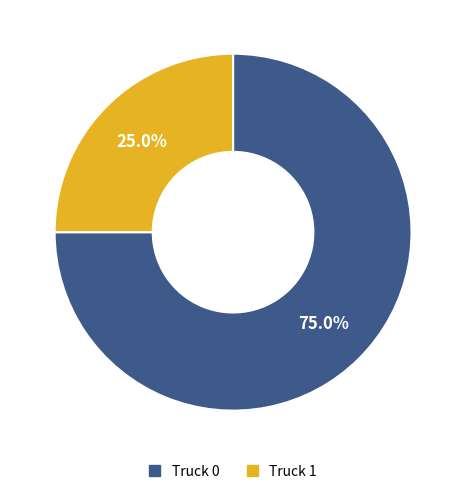

Which category has the smallest portion of the pie?

Truck 1